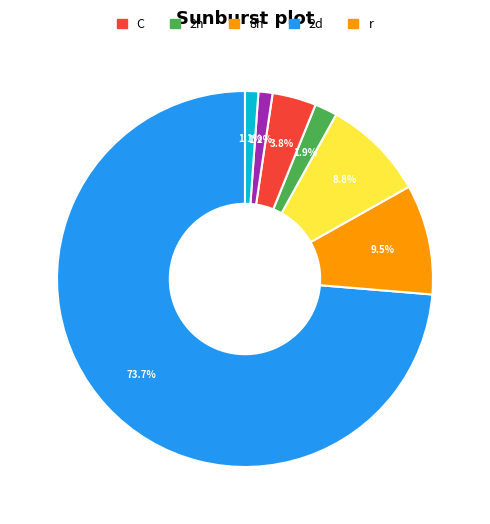

Is there a majority slice in this chart?

Yes